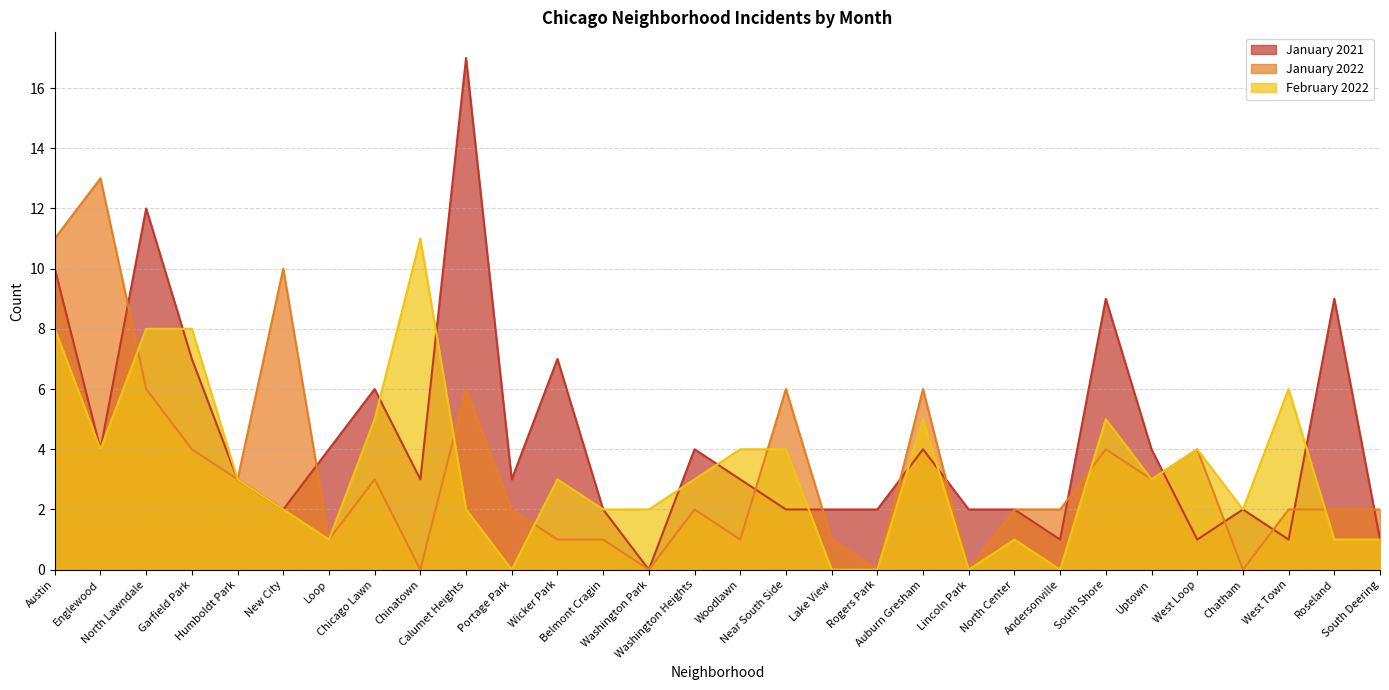

Is it true that January 2022 equals 9 at Washington Park?

False